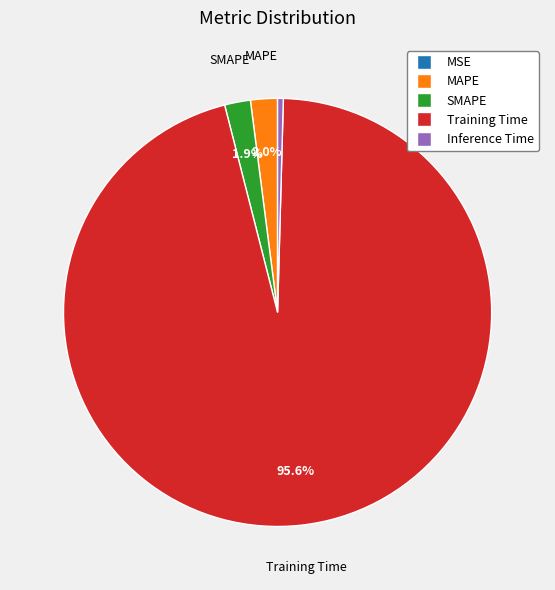

Which slice is the largest?

Training Time